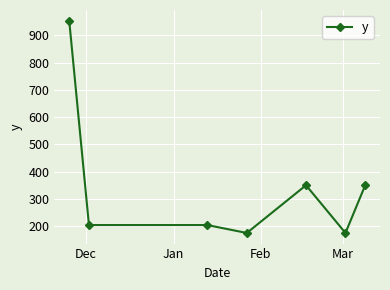

What is the difference between the maximum and minimum values?

779